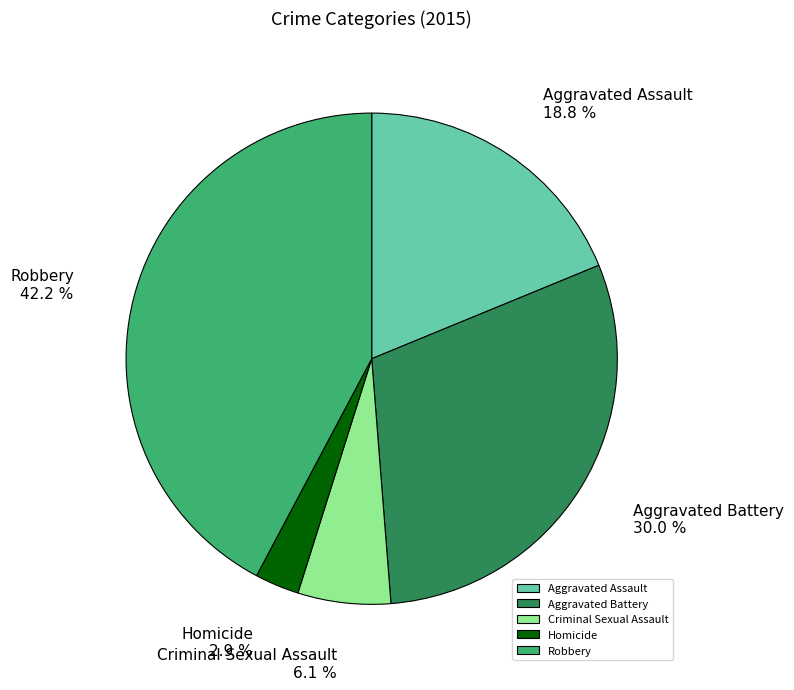

Count the number of slices in the pie.

5